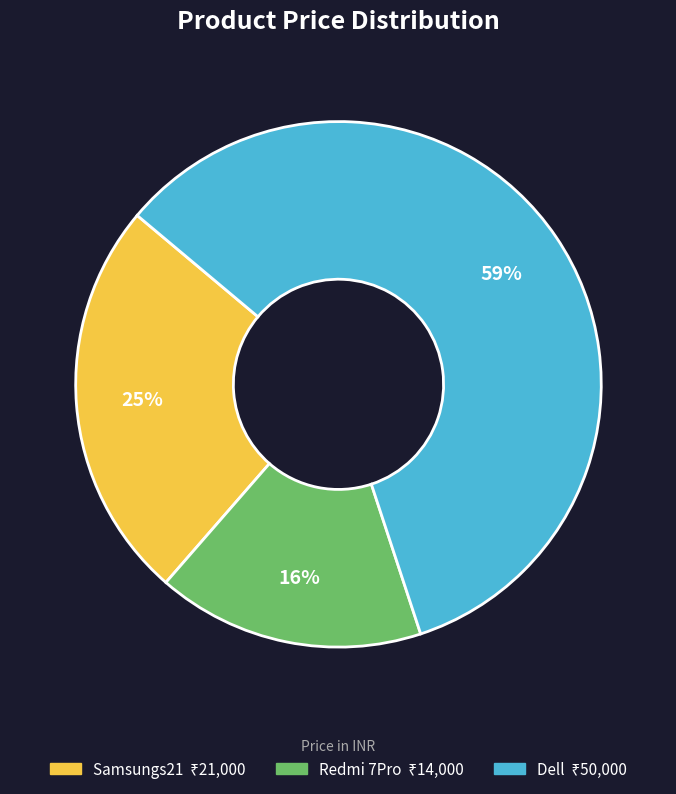

Approximately how many times larger is the value at Samsungs21 compared to Dell?

0.4